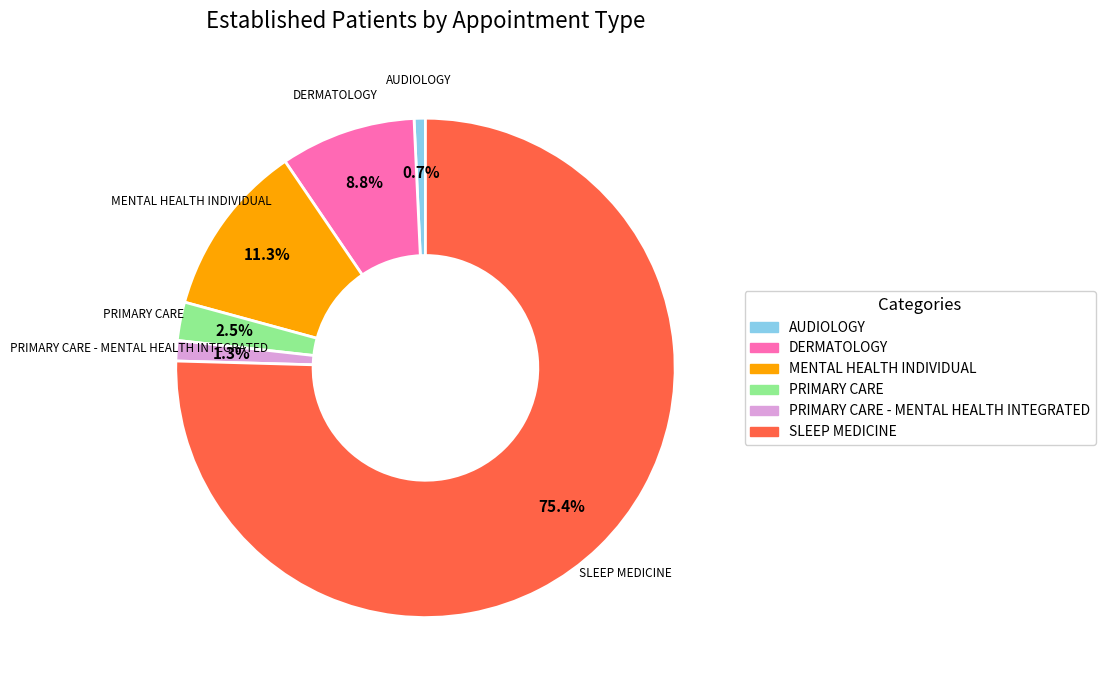

Does any single category account for the majority?

Yes